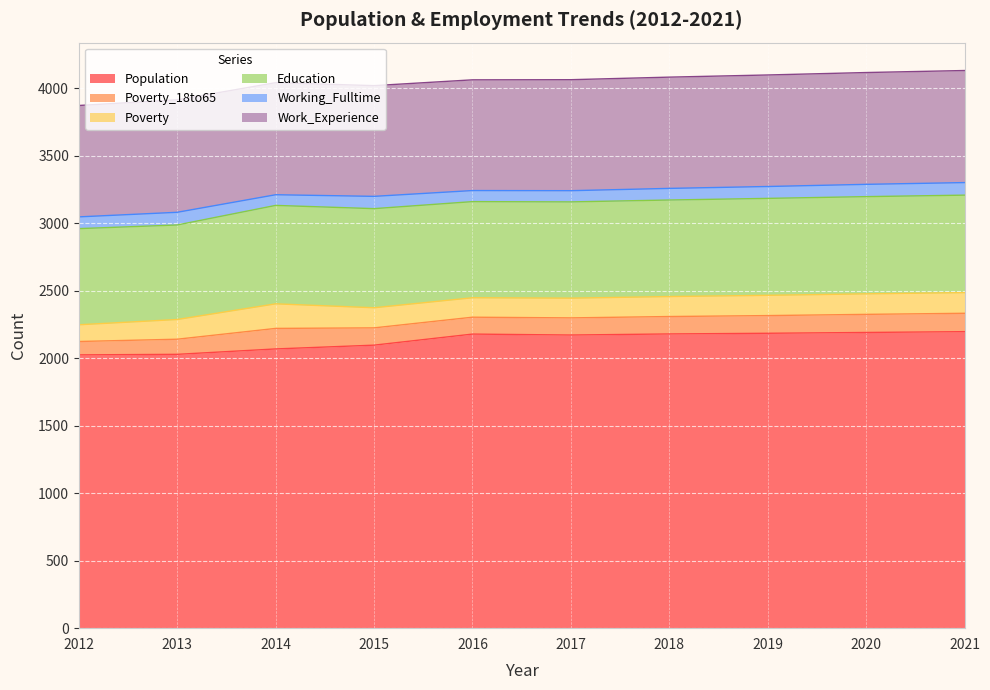

What is the sum of the Poverty values at 2020 and 2018?

300